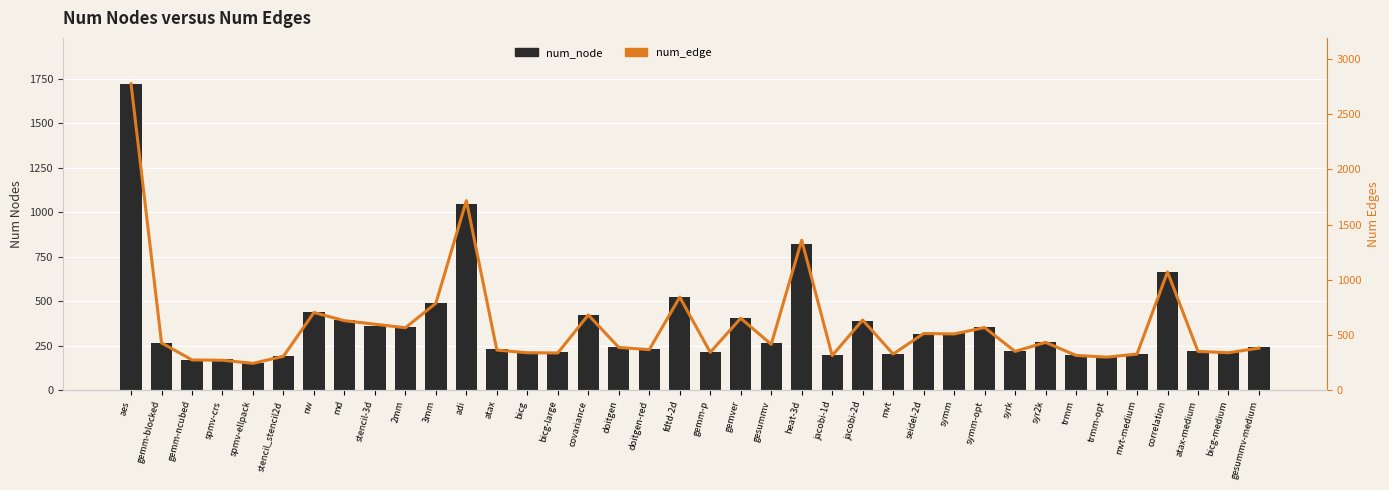

What is the smallest value displayed?

156